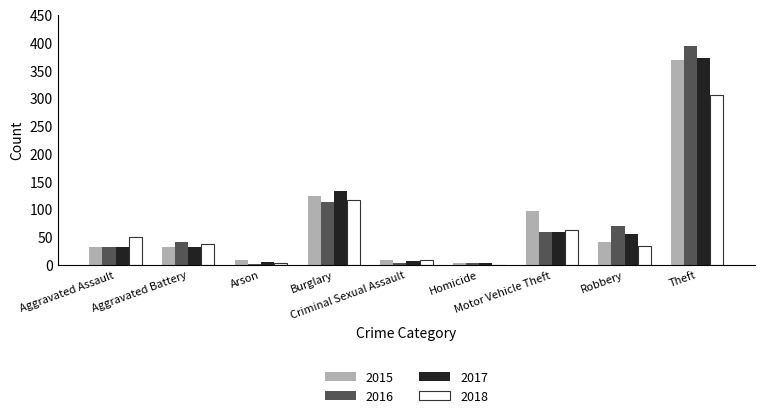

At which category is the sum across all series the highest?

Theft